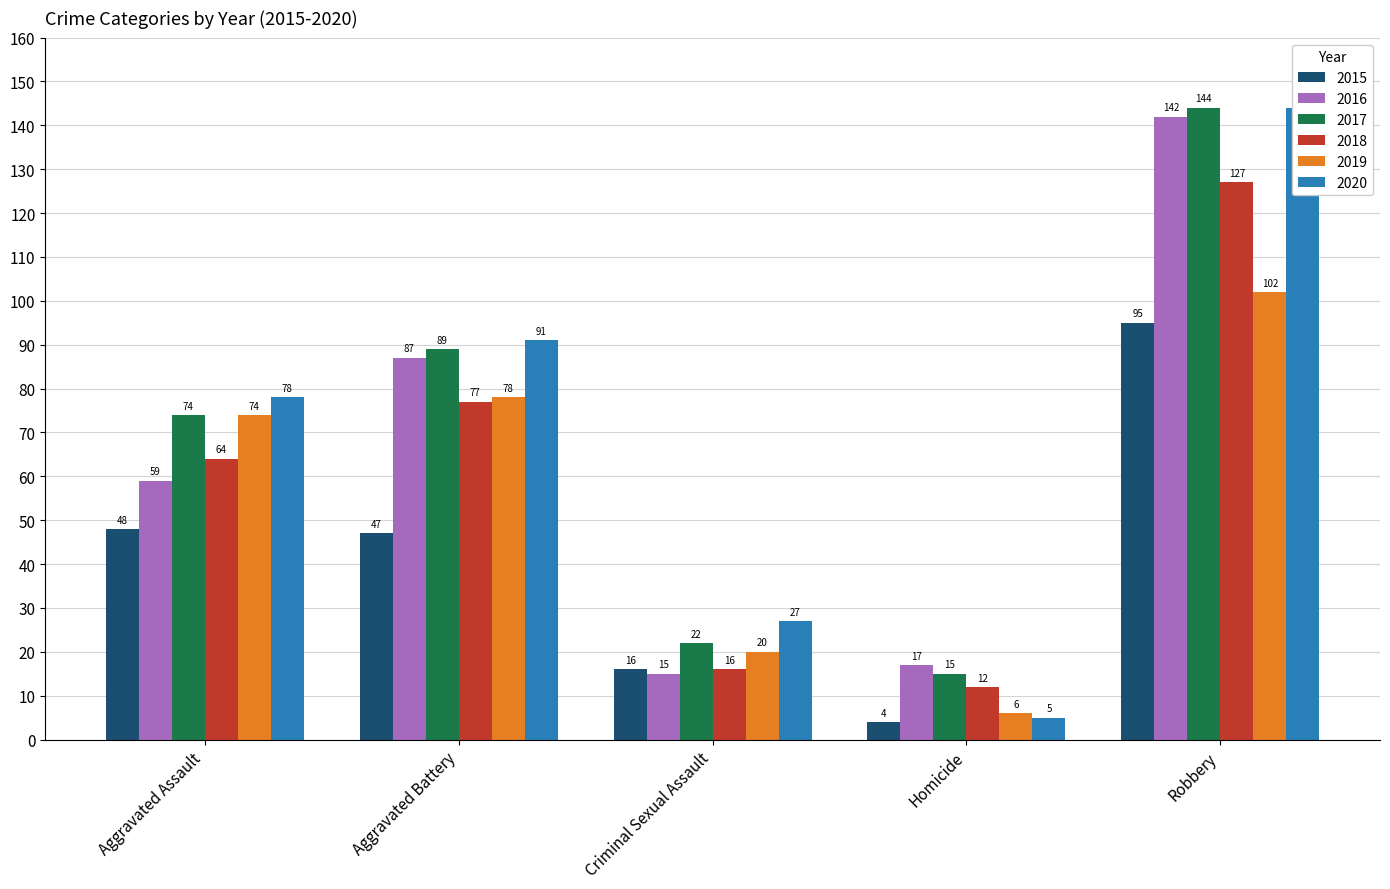

Reading left to right, what are all the values shown in this chart?

2015: Aggravated Assault=48	Aggravated Battery=47	Criminal Sexual Assault=16	Homicide=4	Robbery=95
2016: Aggravated Assault=59	Aggravated Battery=87	Criminal Sexual Assault=15	Homicide=17	Robbery=142
2017: Aggravated Assault=74	Aggravated Battery=89	Criminal Sexual Assault=22	Homicide=15	Robbery=144
2018: Aggravated Assault=64	Aggravated Battery=77	Criminal Sexual Assault=16	Homicide=12	Robbery=127
2019: Aggravated Assault=74	Aggravated Battery=78	Criminal Sexual Assault=20	Homicide=6	Robbery=102
2020: Aggravated Assault=78	Aggravated Battery=91	Criminal Sexual Assault=27	Homicide=5	Robbery=144